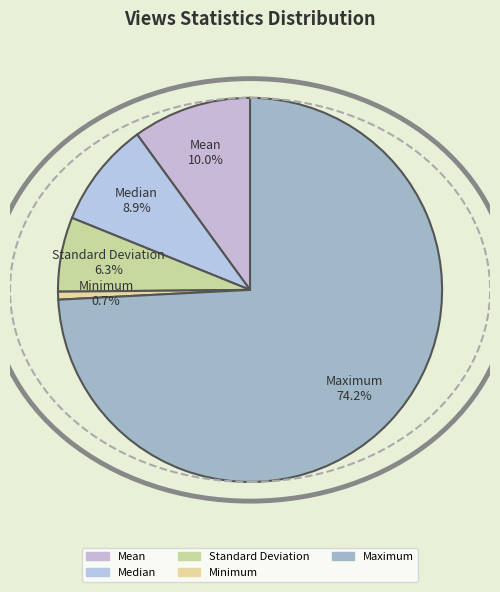

What portion of the pie excludes Minimum?

99.3%